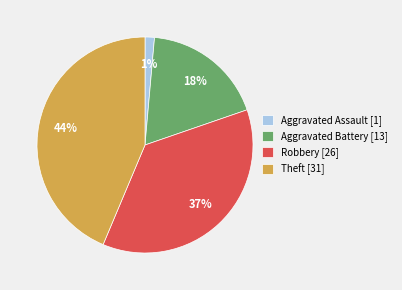

Between Aggravated Assault [1] and Aggravated Battery [13], which is larger?

Aggravated Battery [13]